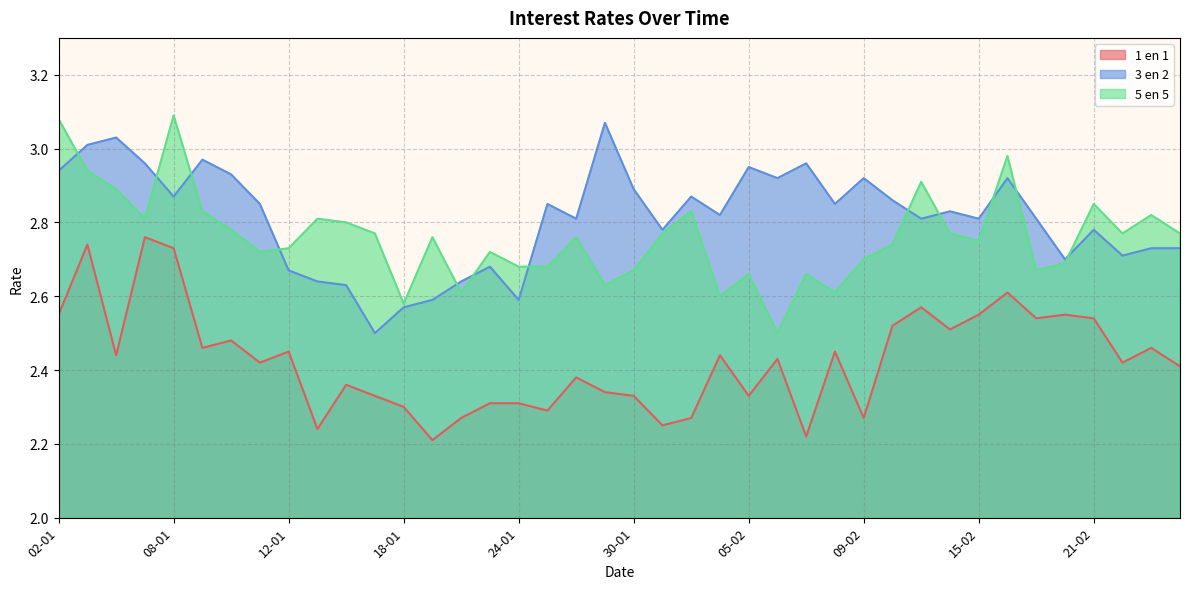

Count the 1 en 1 values in the range 2 to 3.

40